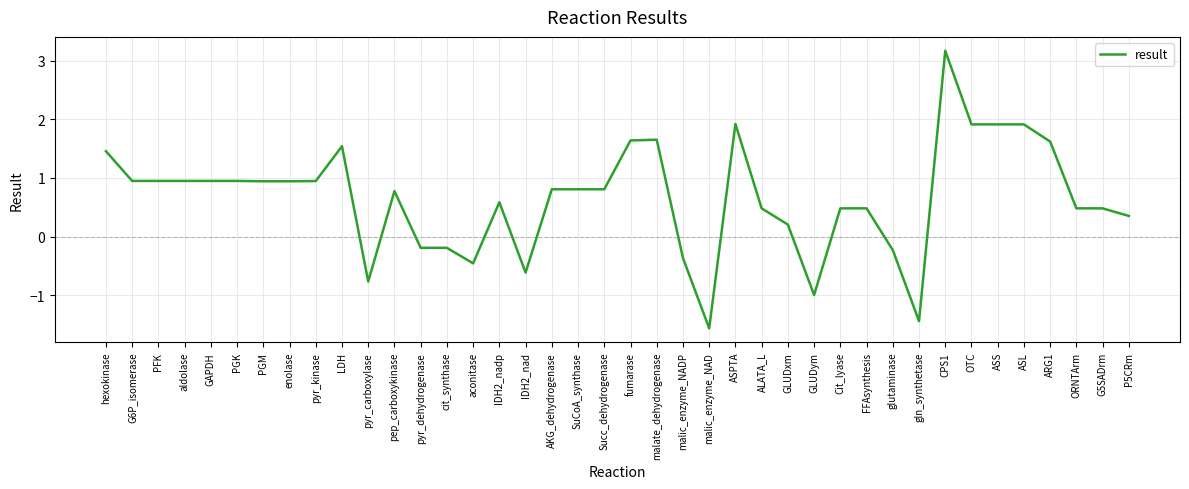

How many positive values are there?

30